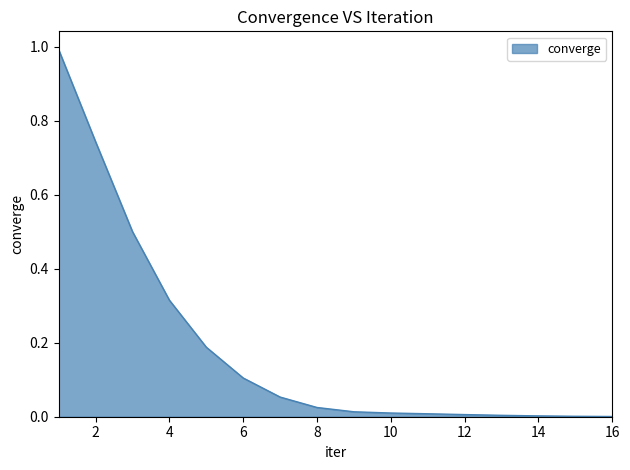

What is the difference between the maximum and minimum values?

1.0